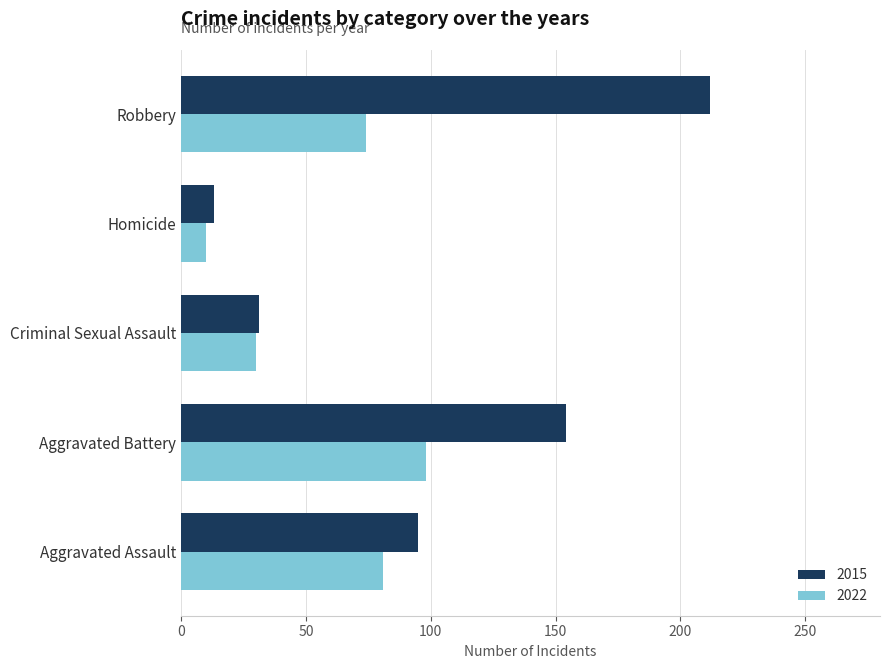

Which series has the largest range (max minus min)?

2015